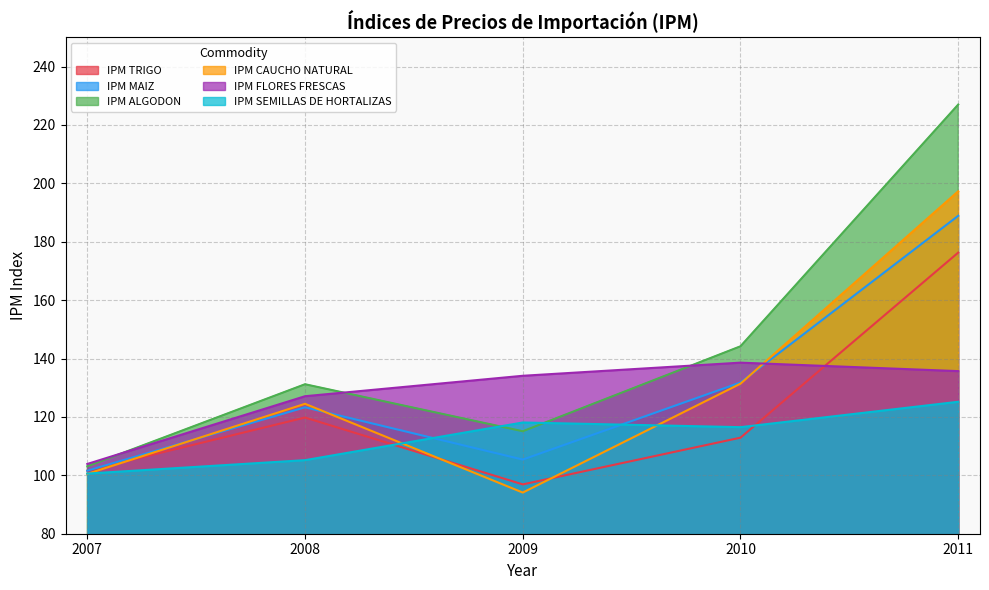

The value of IPM ALGODON at 2011 is 57.9. True or false?

False